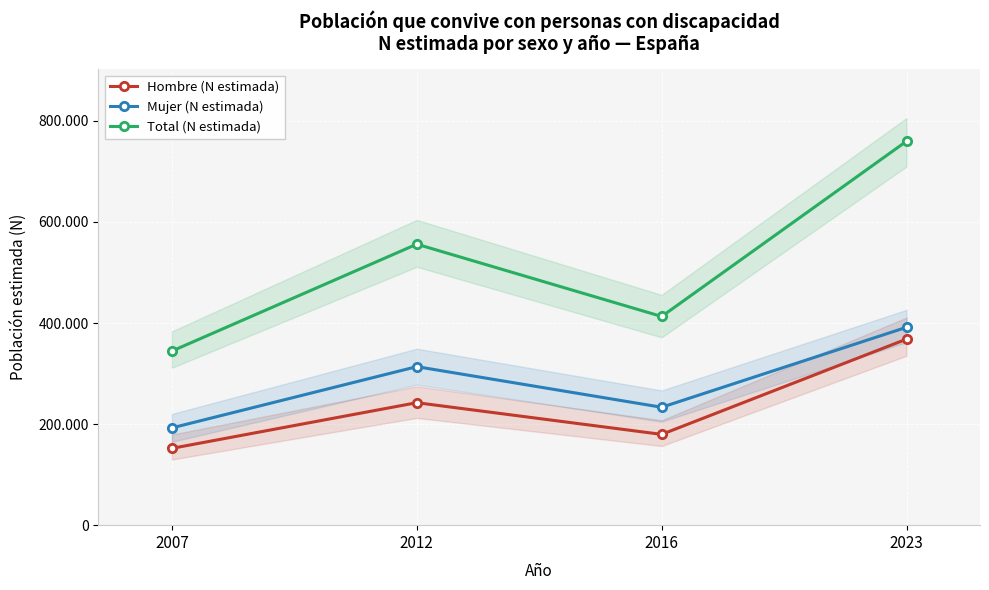

Which series has the largest range (max minus min)?

Total (N estimada)